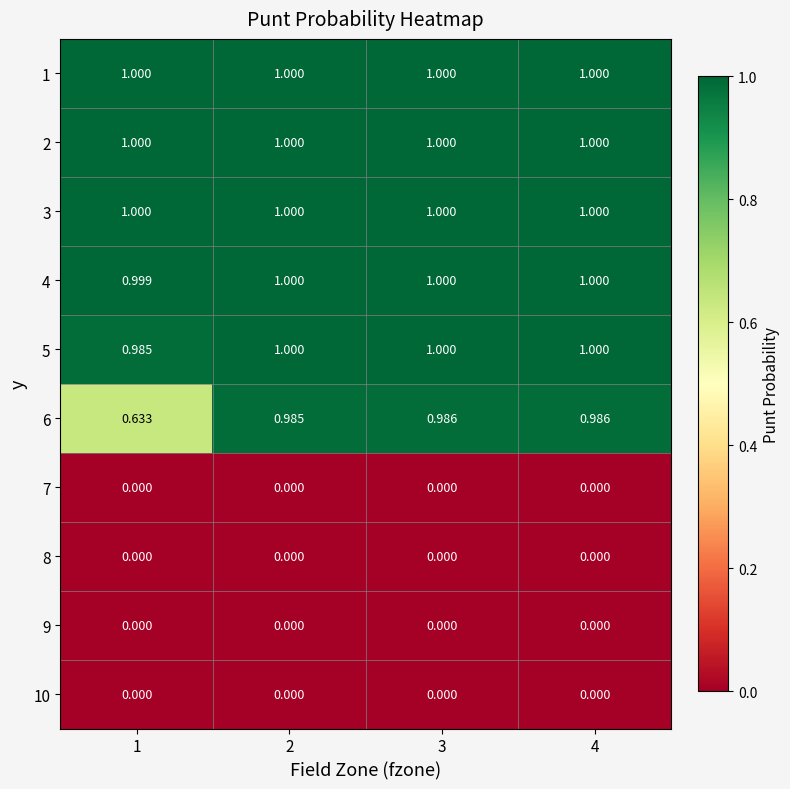

How many distinct data groups are displayed?

10